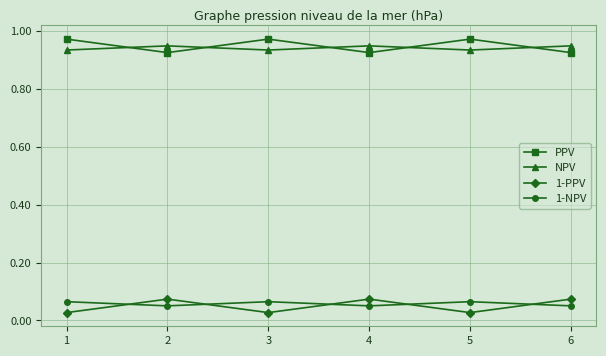

True or false: 1-NPV has a value of 0.0 at 4.

False